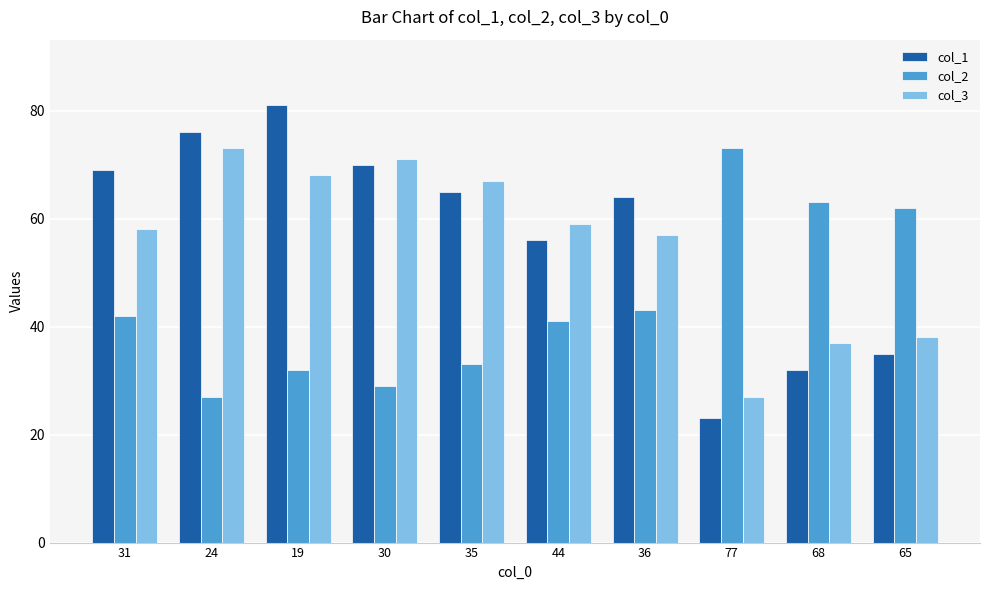

Rank the categories by col_2 value from highest to lowest.

77, 68, 65, 36, 31, 44, 35, 19, 30, 24